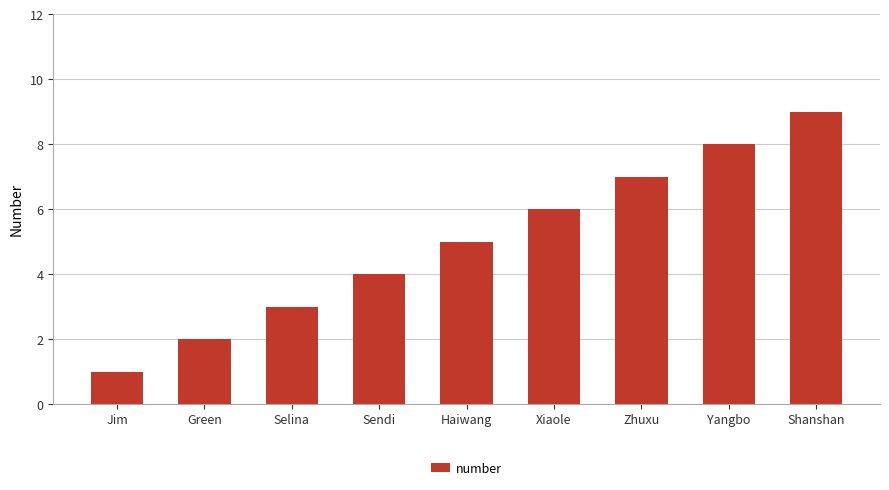

Read the value at Xiaole.

6